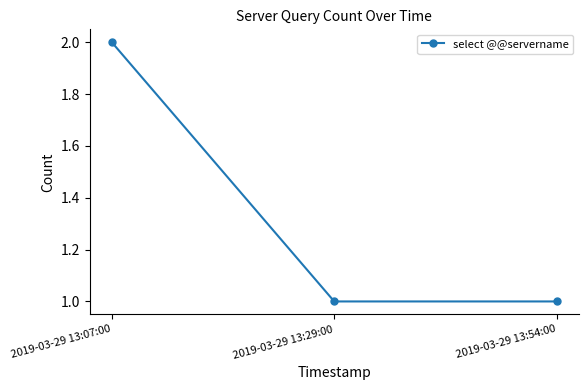

Reading right to left, transcribe all the data shown in this chart.

1	1	2